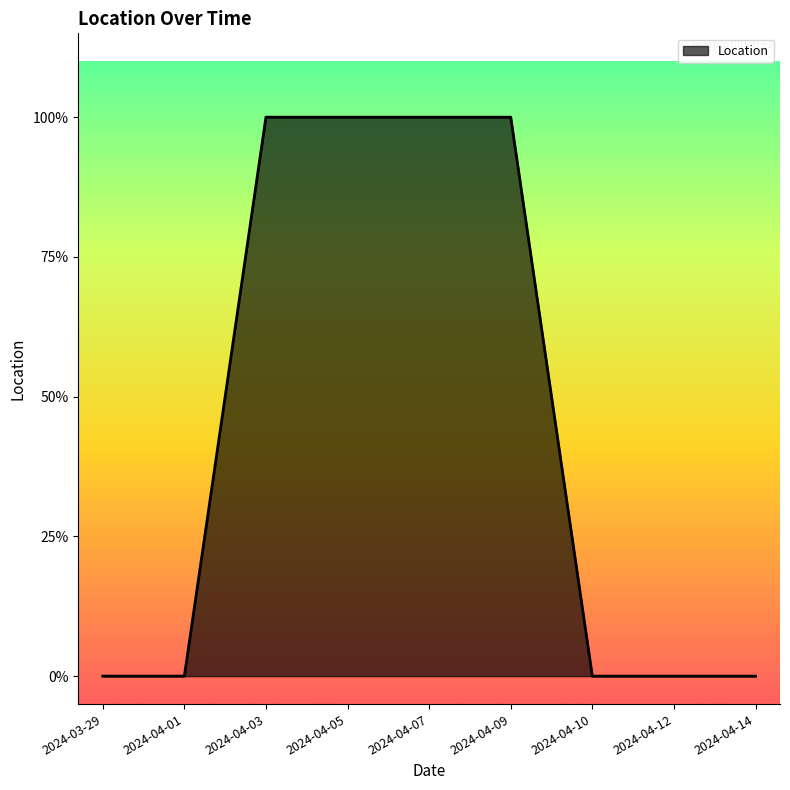

Does the chart have visible grid lines?

No